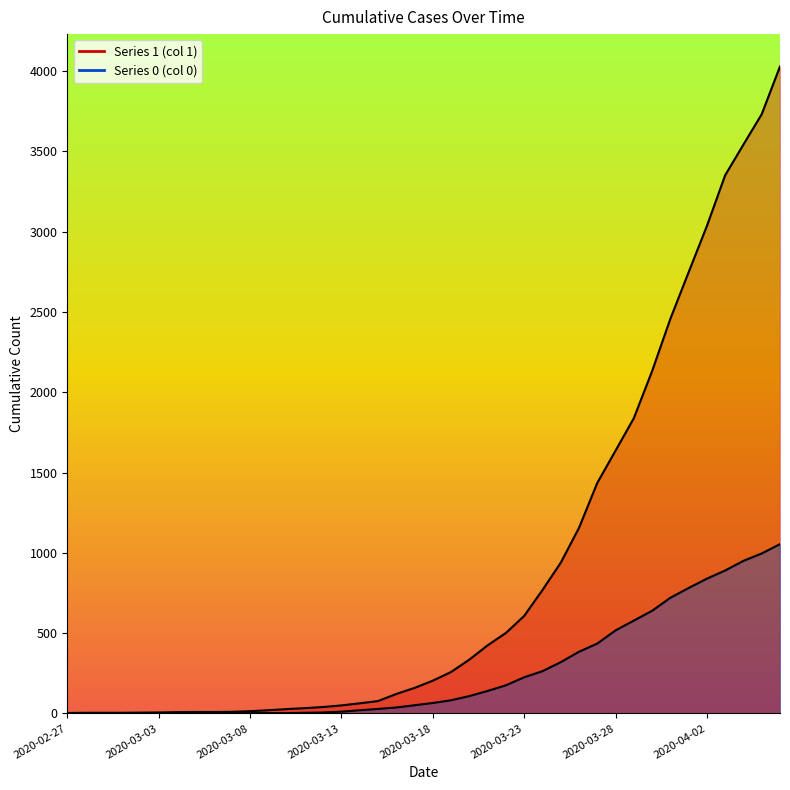

What is the highest value of the 1 series?

4028